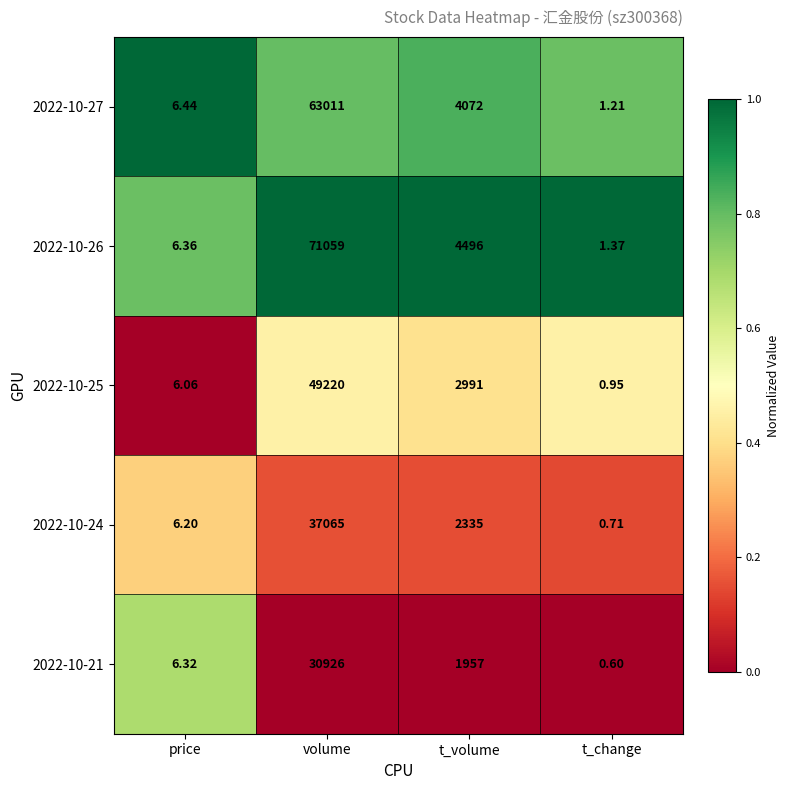

Where does the 2022-10-25 series first go above 2991?

volume